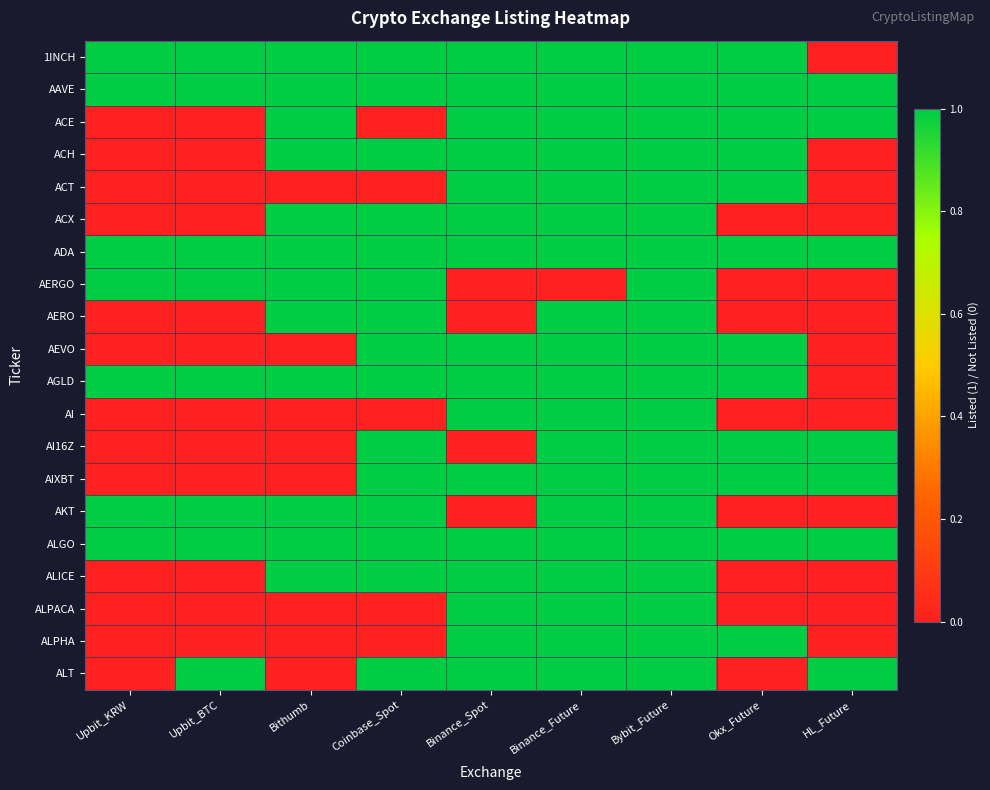

At which category does the chart reach its peak across all series?

Upbit_KRW